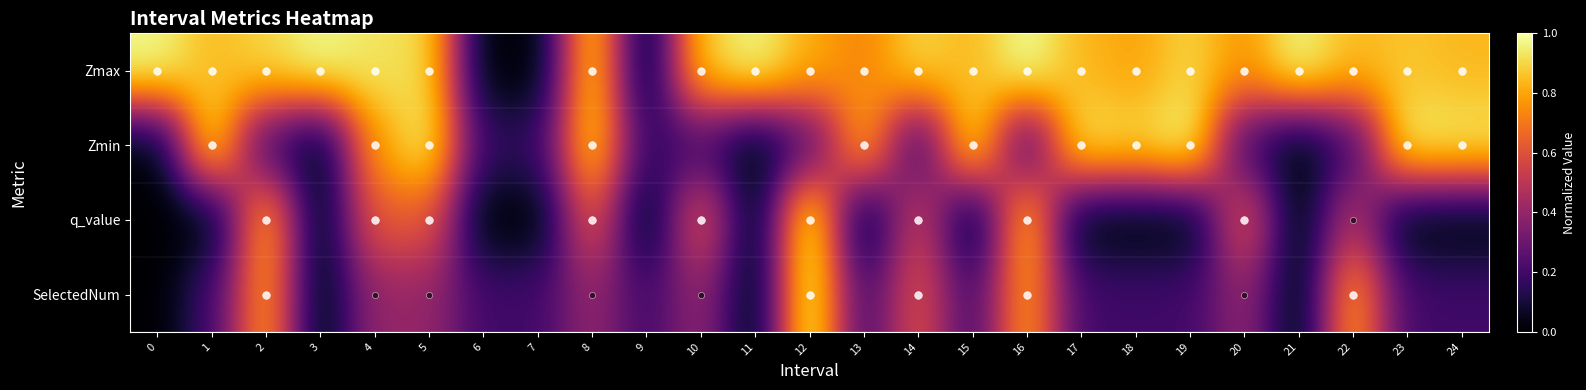

Rank the series at 21 from lowest to highest value.

Zmin, q_value, SelectedNum, Zmax